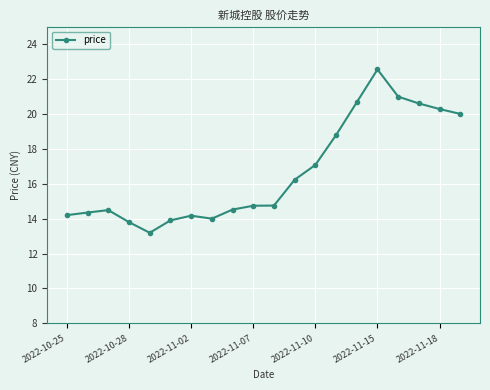

What is the difference between the maximum and minimum values?

9.4